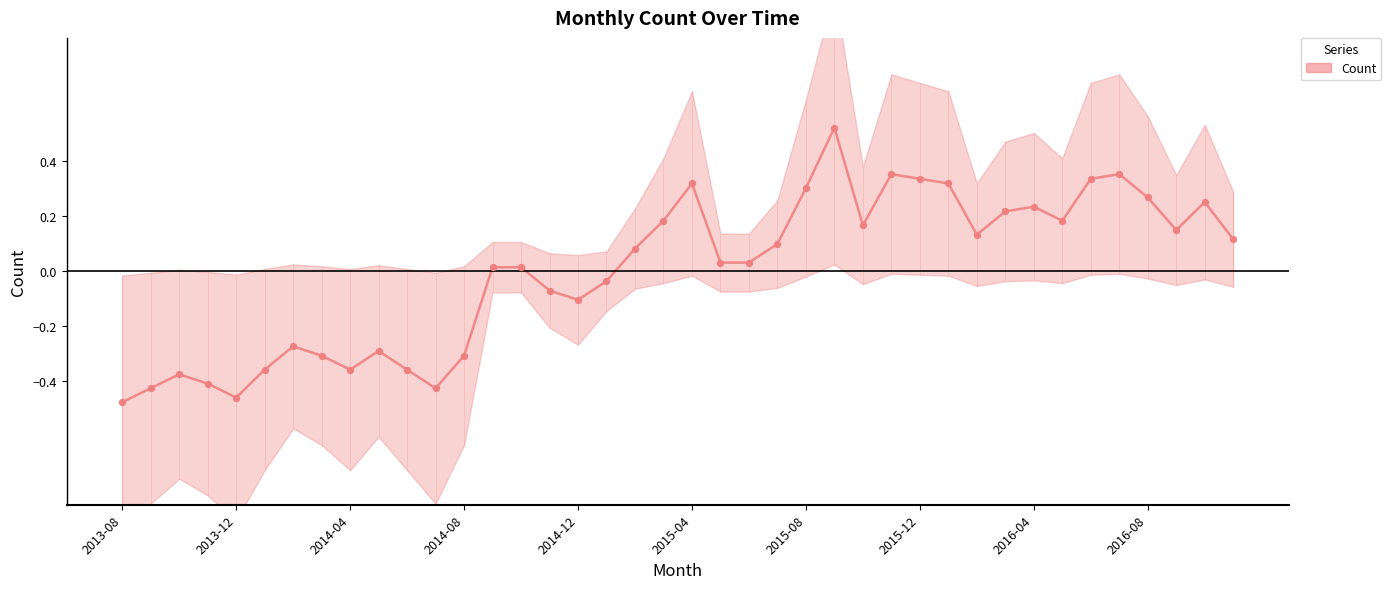

Which has a higher value, 2013-08 or 2015-04?

2015-04